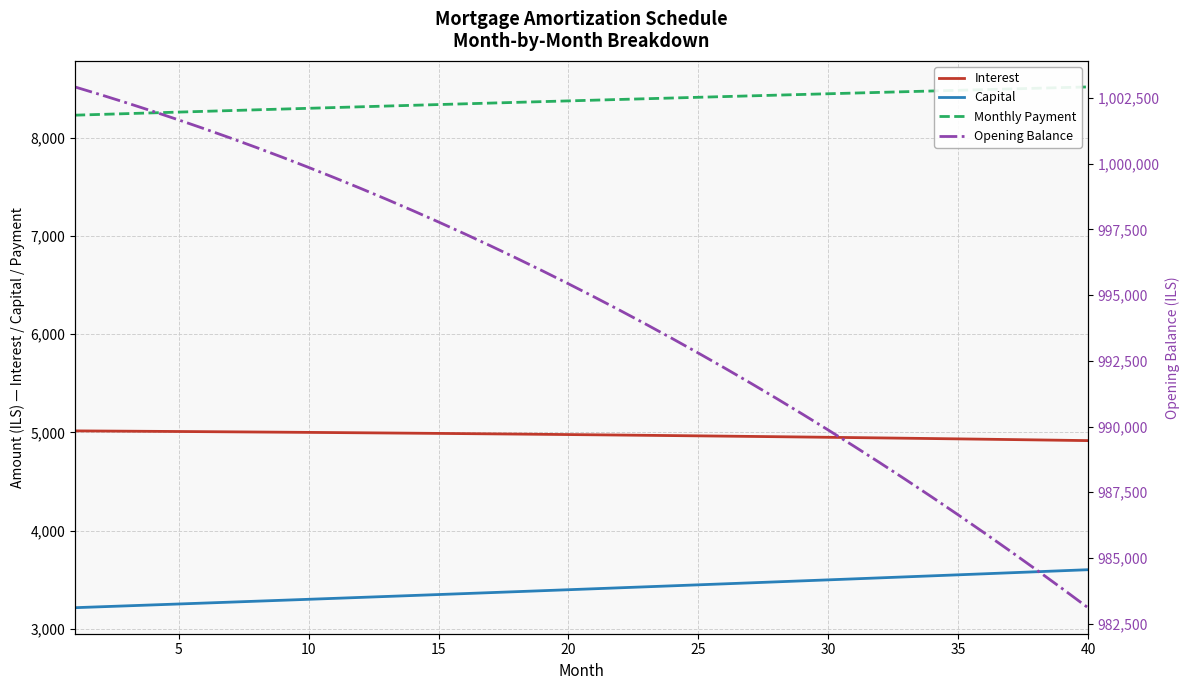

True or false: Monthly Payment and Opening Balance cross at least once.

False